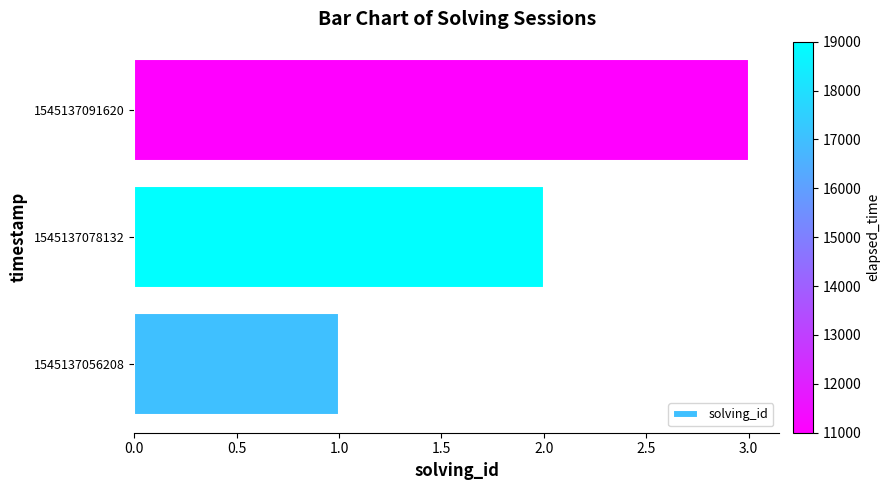

Are the bars grouped side by side (vs. stacked)?

No